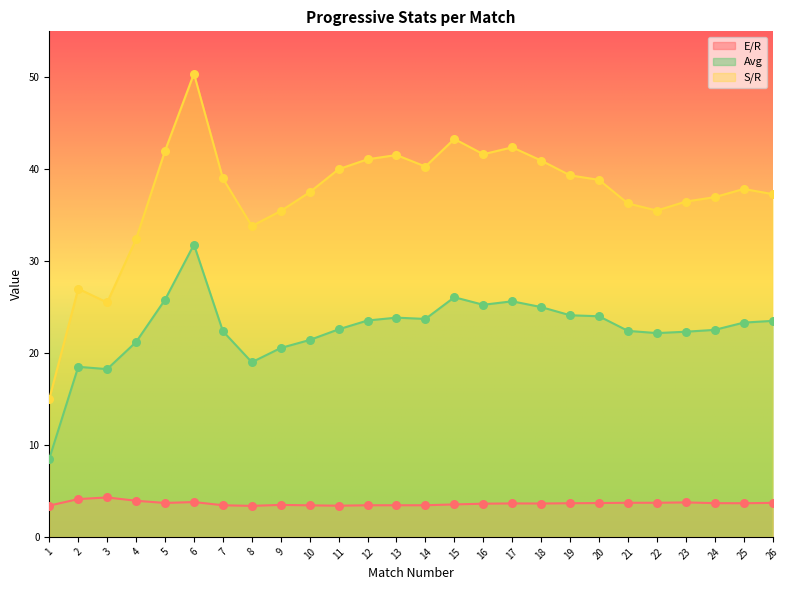

What is the total value across all series at 25?

64.8